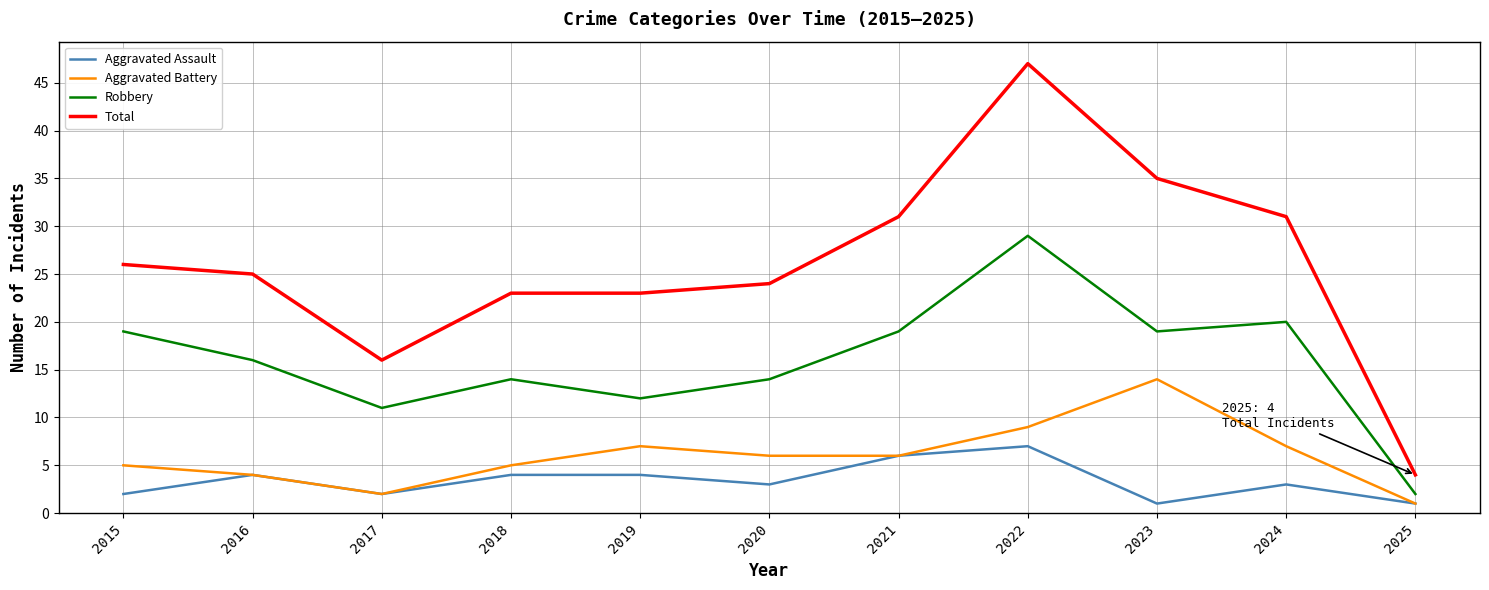

Rank the series at 2019 from lowest to highest value.

Aggravated Assault, Aggravated Battery, Robbery, Total